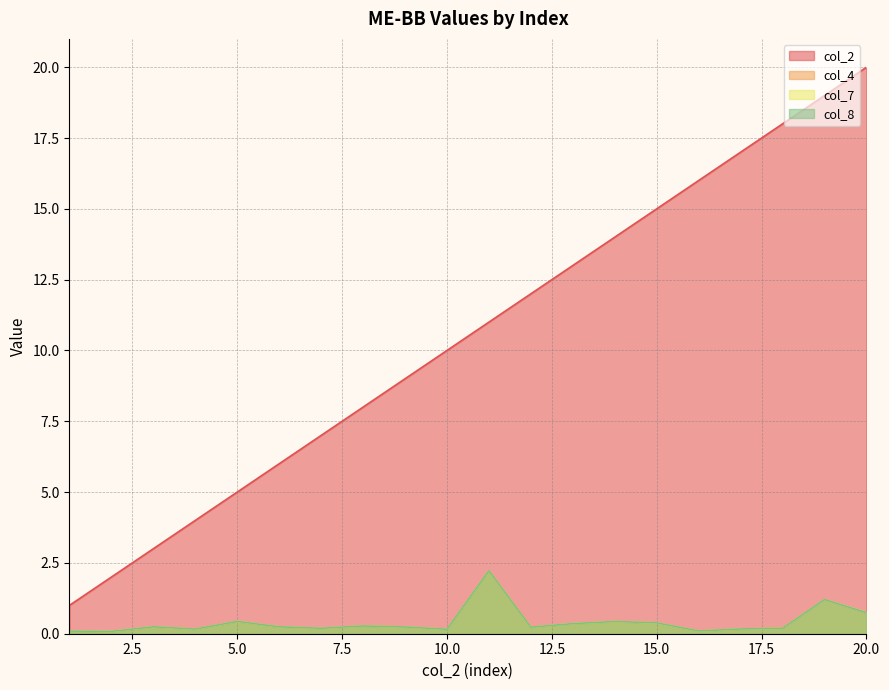

True or false: col_8 has more than 0 points higher than both neighbors.

True